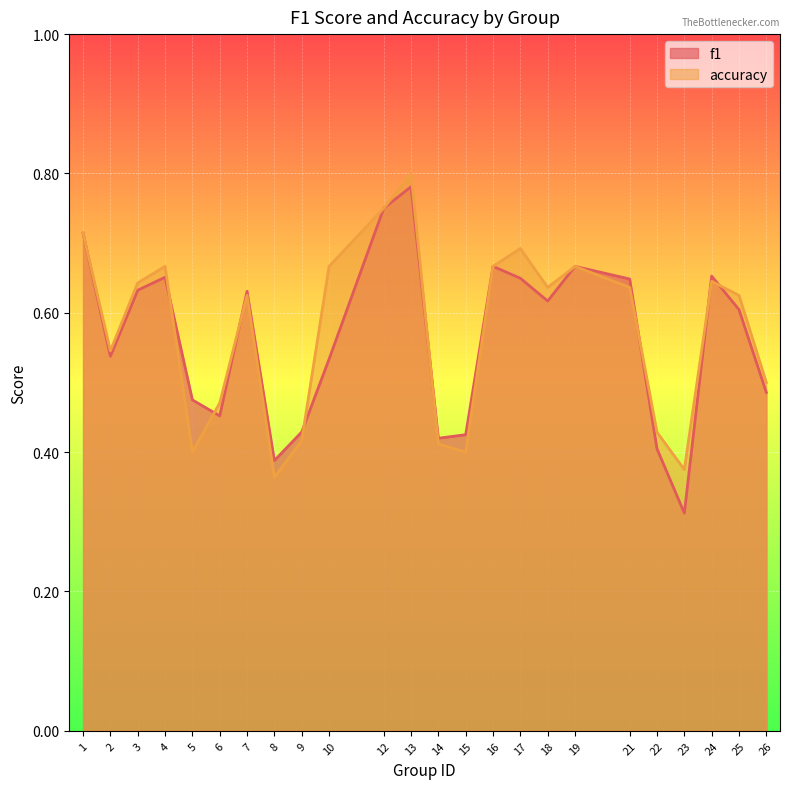

The value of accuracy at 14 is 0.4. True or false?

True